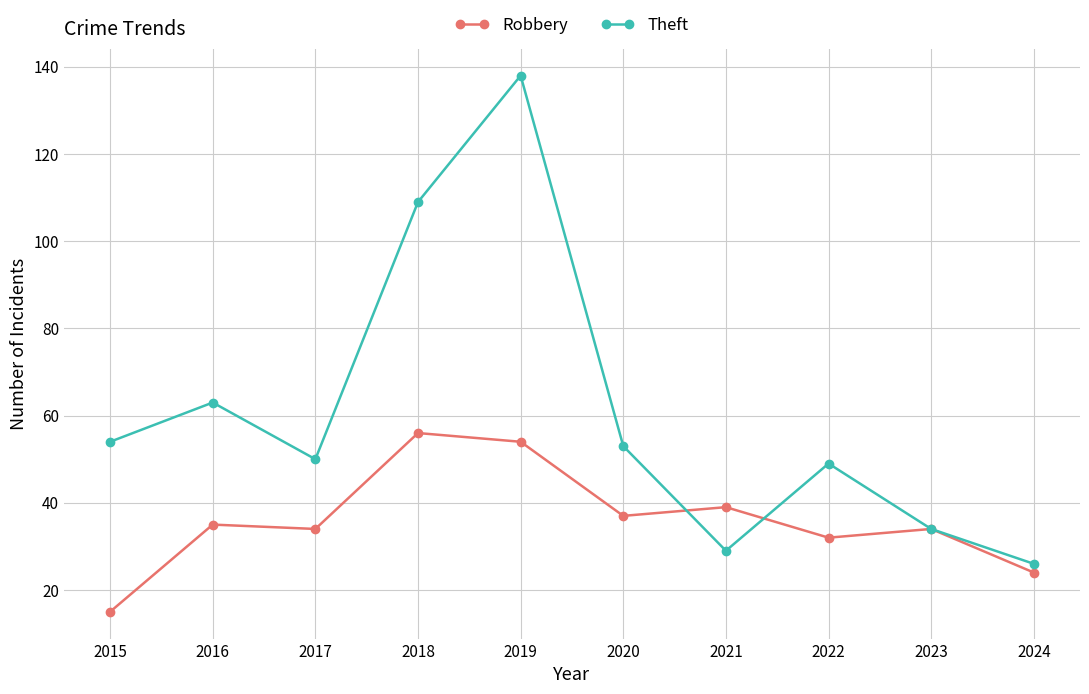

How many interior local valleys does the Theft series have?

2